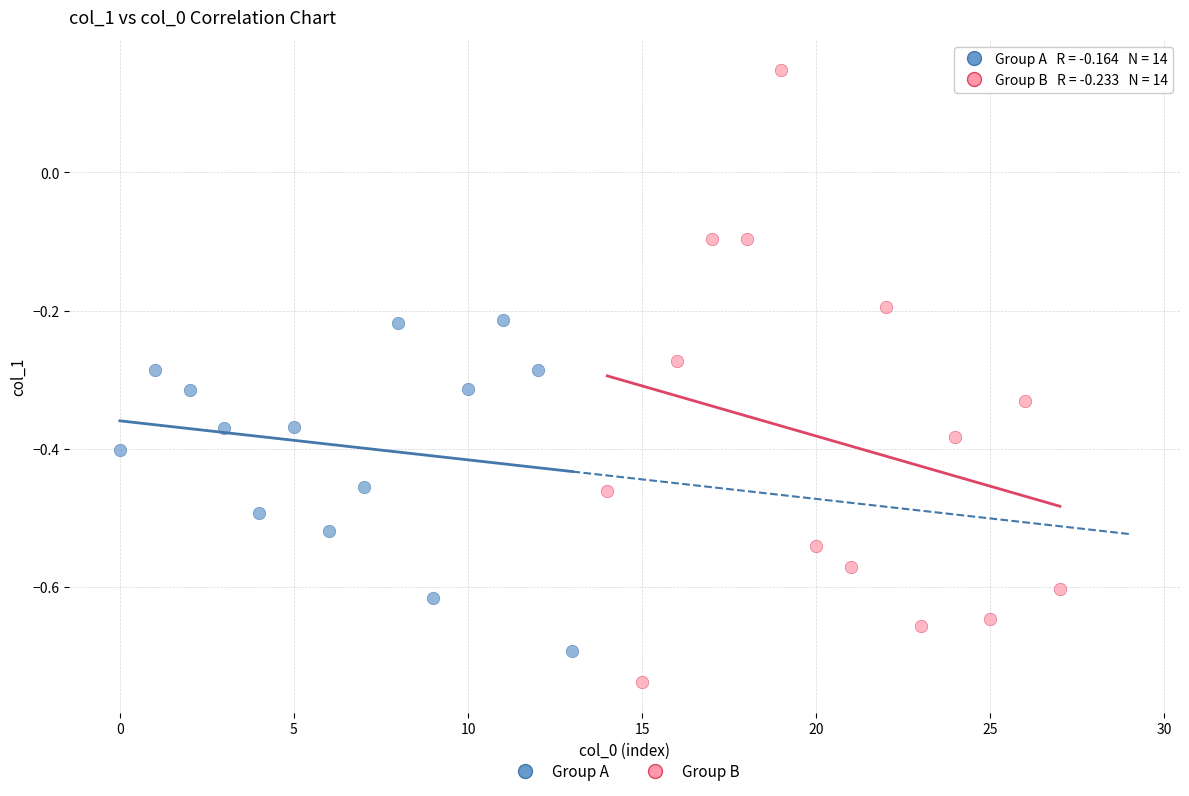

Which series contains the lowest Y value?

Group B